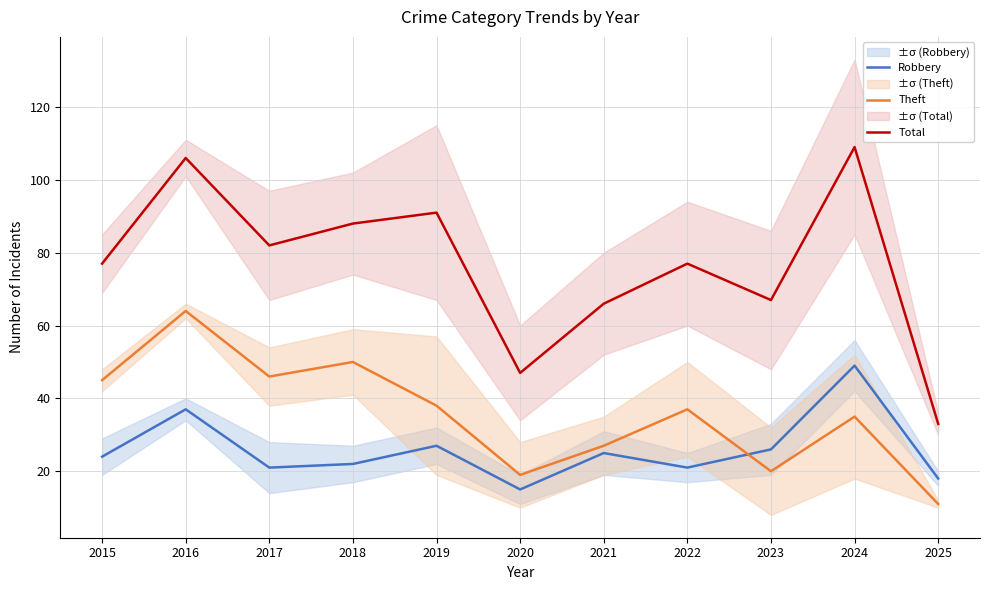

What is the value of the Total point at the 8th from the left?

77